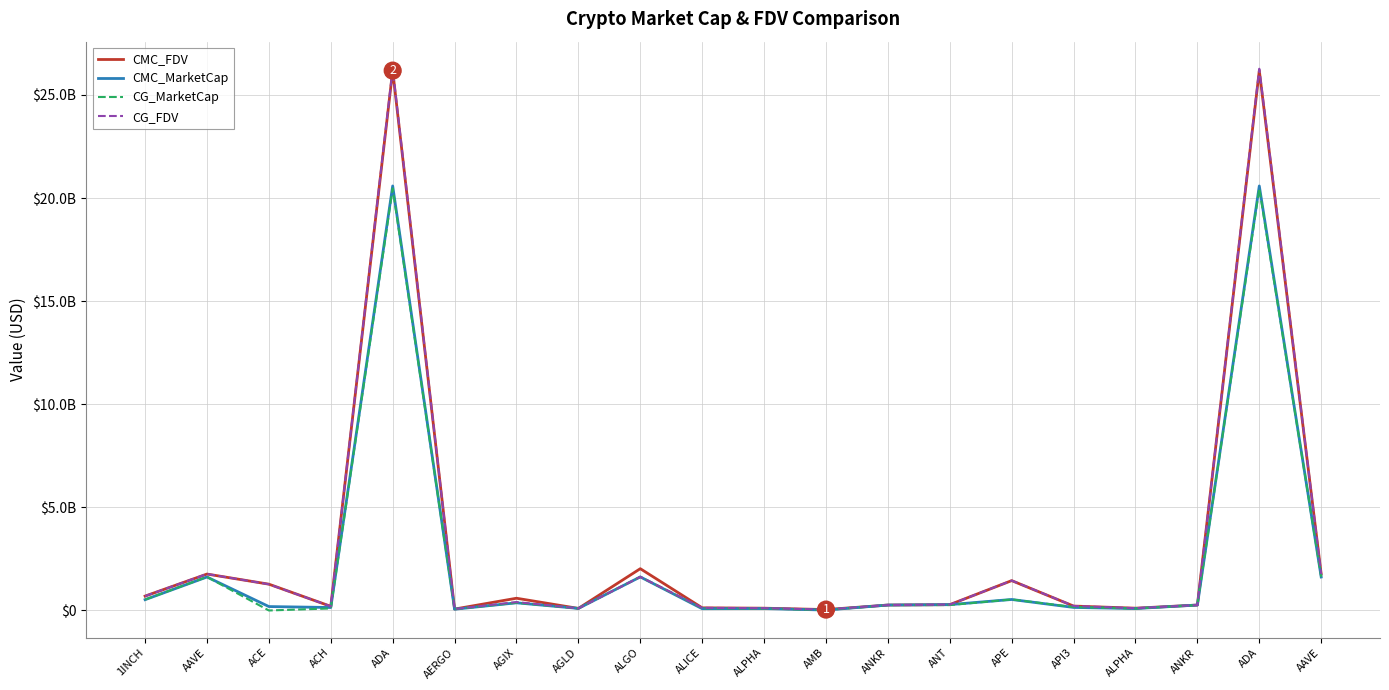

Which category has the highest value in the CMC_FDV series?

ADA